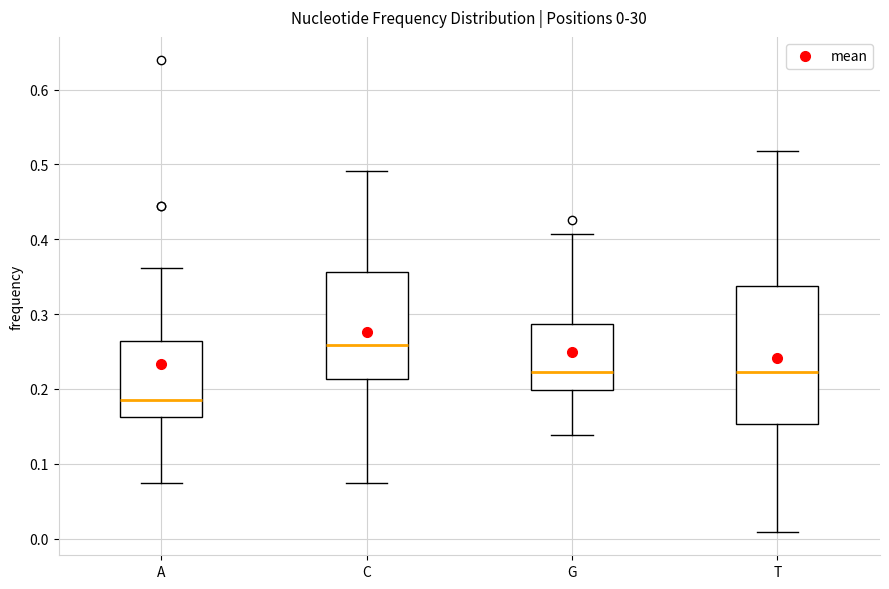

Which box's median line is the highest?

C